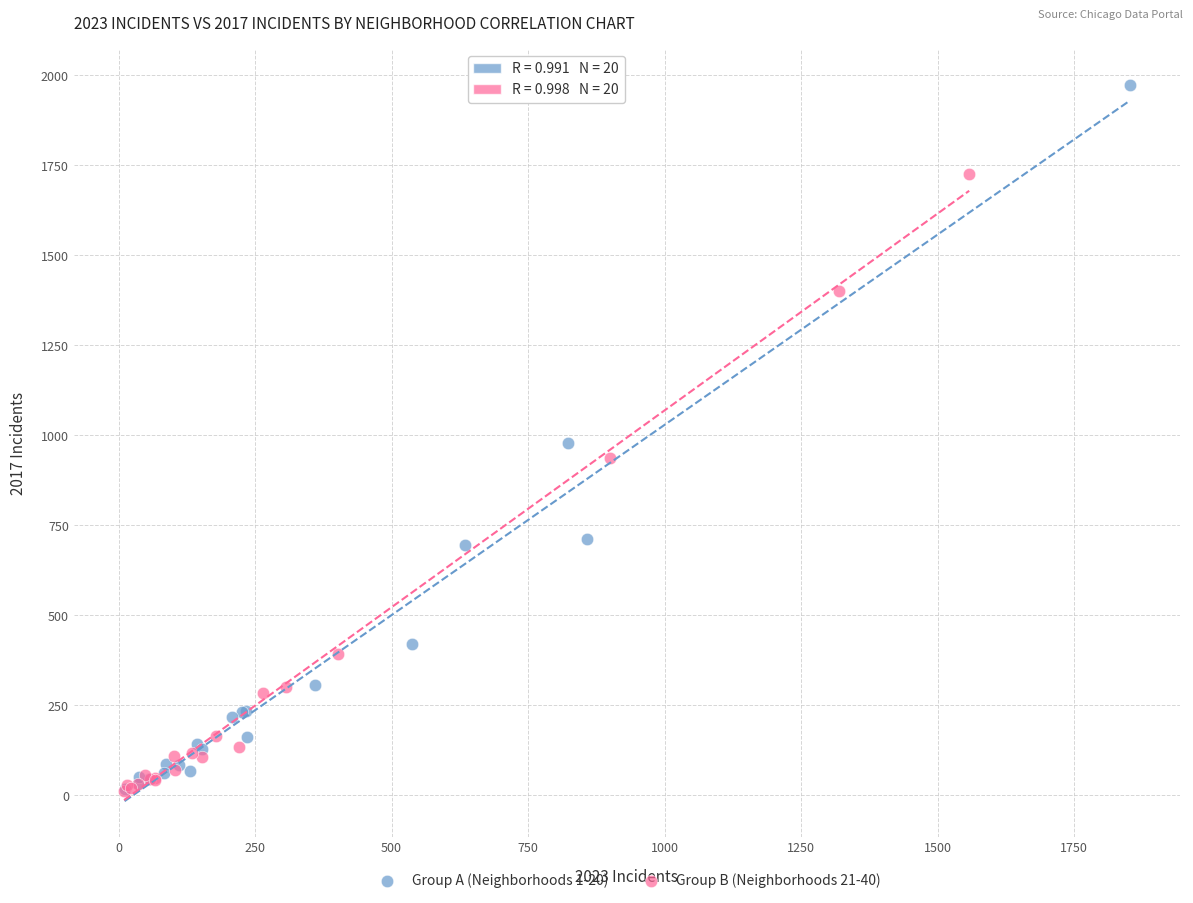

Which series contains the highest Y value?

Group A (Neighborhoods 1-20)